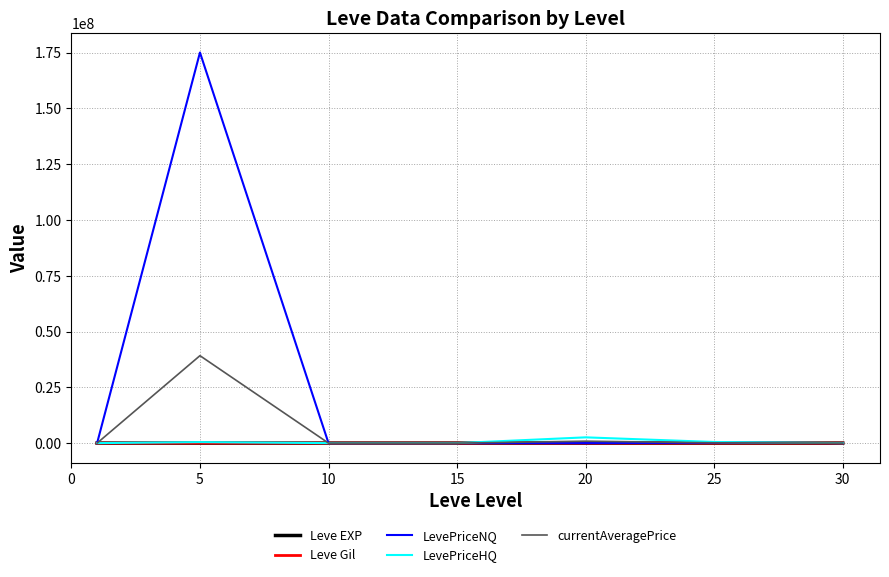

Which series has the largest total across all categories?

LevePriceNQ